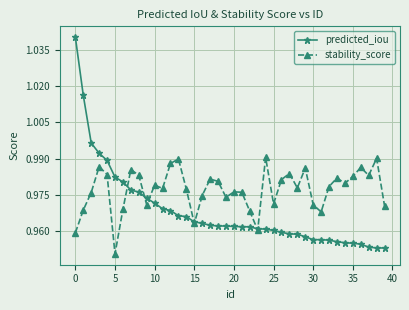

List the series in order of their peak value, highest first.

predicted_iou, stability_score